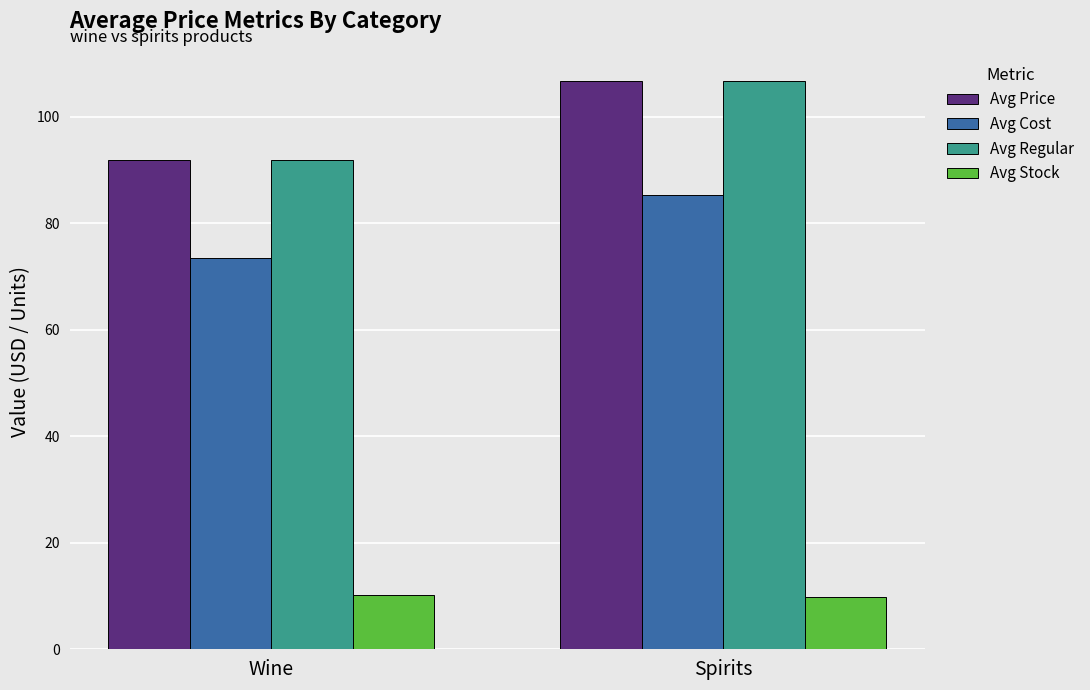

What is the label of the 2nd bar from the left?

Spirits